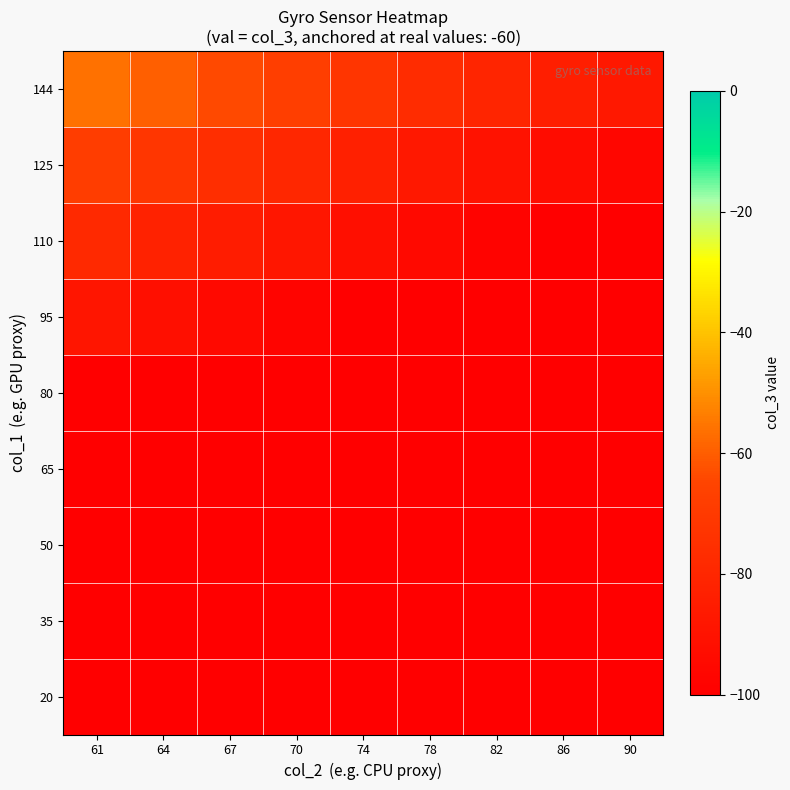

Reading right to left, extract all data points from this chart.

144: 90=-87.2	86=-84.1	82=-80.6	78=-76.8	74=-72.6	70=-67.9	67=-64.0	64=-59.8	61=-56.0
125: 90=-96.2	86=-93.4	82=-90.4	78=-87.1	74=-83.4	70=-79.4	67=-76.0	64=-72.3	61=-68.2
110: 90=-100.0	86=-100.0	82=-98.2	78=-95.3	74=-92.0	70=-88.4	67=-85.5	64=-82.2	61=-78.6
95: 90=-100.0	86=-100.0	82=-100.0	78=-100.0	74=-100.0	70=-97.5	67=-94.9	64=-92.1	61=-89.0
80: 90=-100.0	86=-100.0	82=-100.0	78=-100.0	74=-100.0	70=-100.0	67=-100.0	64=-100.0	61=-99.4
65: 90=-100.0	86=-100.0	82=-100.0	78=-100.0	74=-100.0	70=-100.0	67=-100.0	64=-100.0	61=-100.0
50: 90=-100.0	86=-100.0	82=-100.0	78=-100.0	74=-100.0	70=-100.0	67=-100.0	64=-100.0	61=-100.0
35: 90=-100.0	86=-100.0	82=-100.0	78=-100.0	74=-100.0	70=-100.0	67=-100.0	64=-100.0	61=-100.0
20: 90=-100.0	86=-100.0	82=-100.0	78=-100.0	74=-100.0	70=-100.0	67=-100.0	64=-100.0	61=-100.0